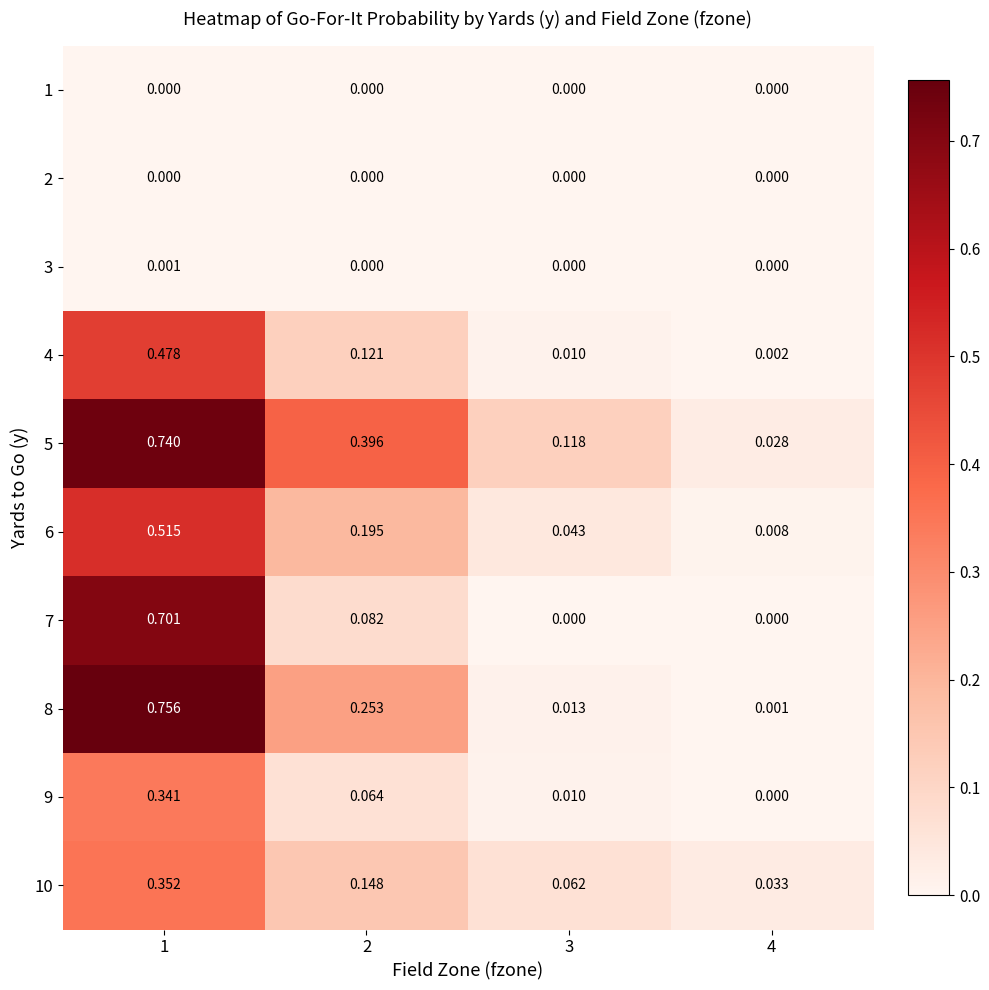

Which series has the widest spread of values?

8